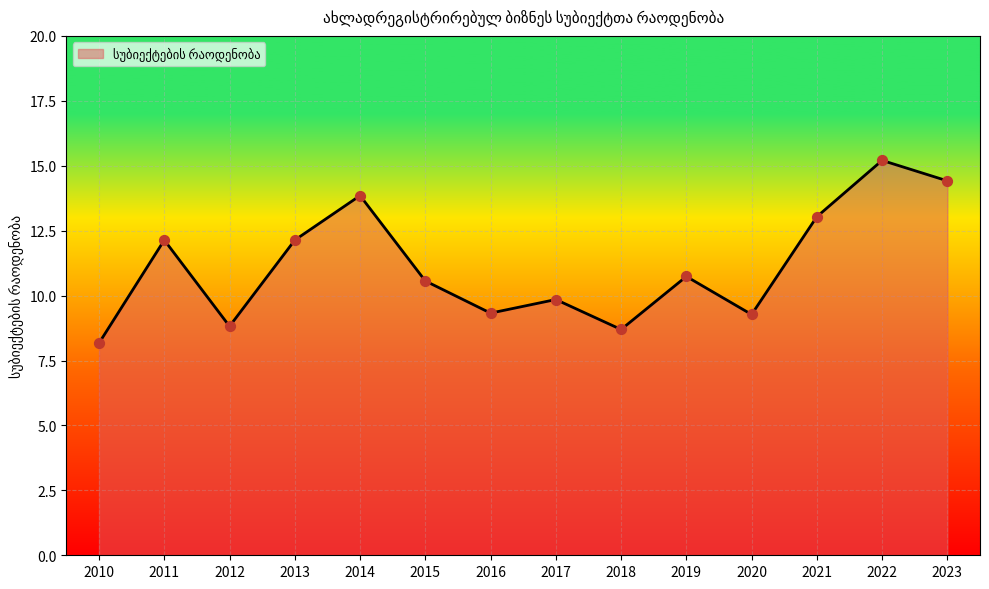

Which has a higher value, 2010 or 2013?

2013